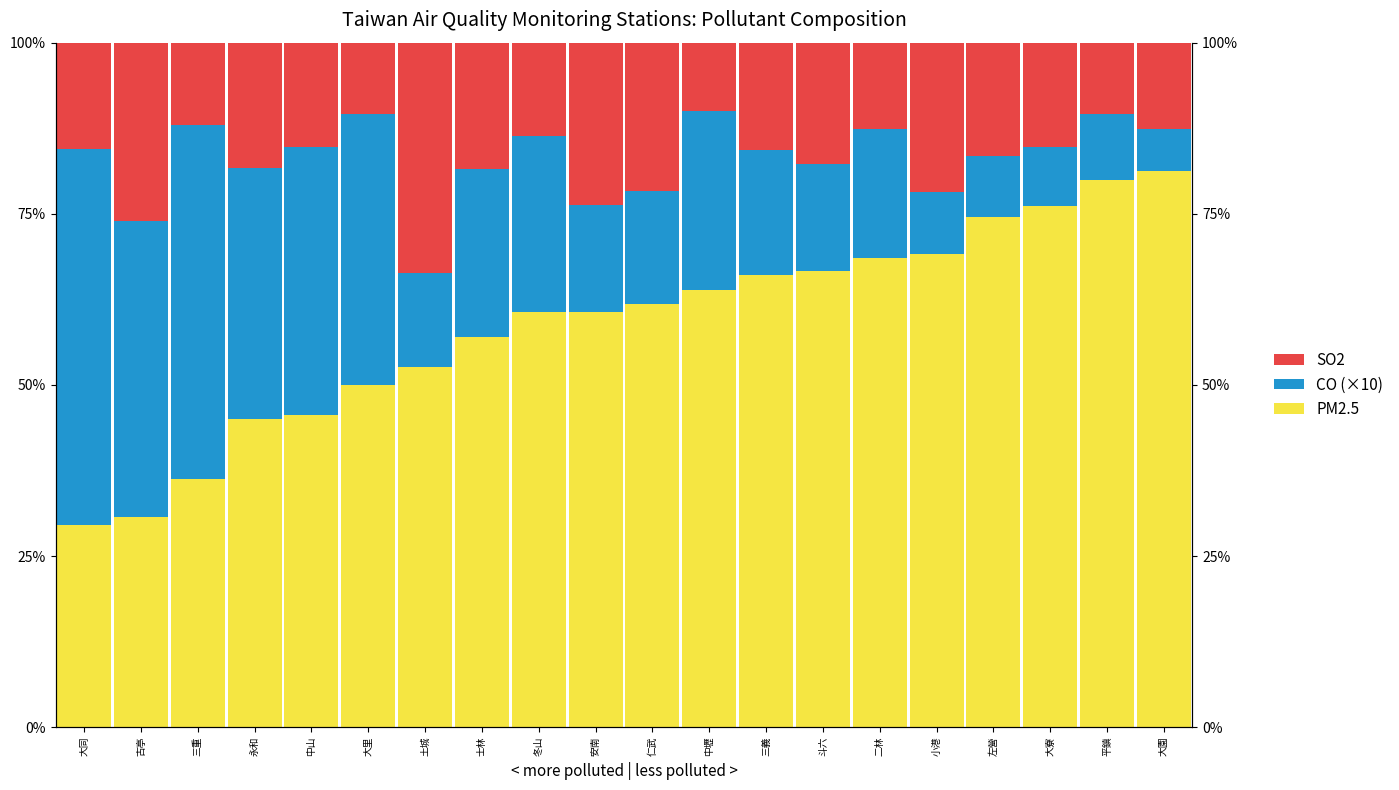

What is the value of the CO (×10) bar at the 18th from the left?

8.7